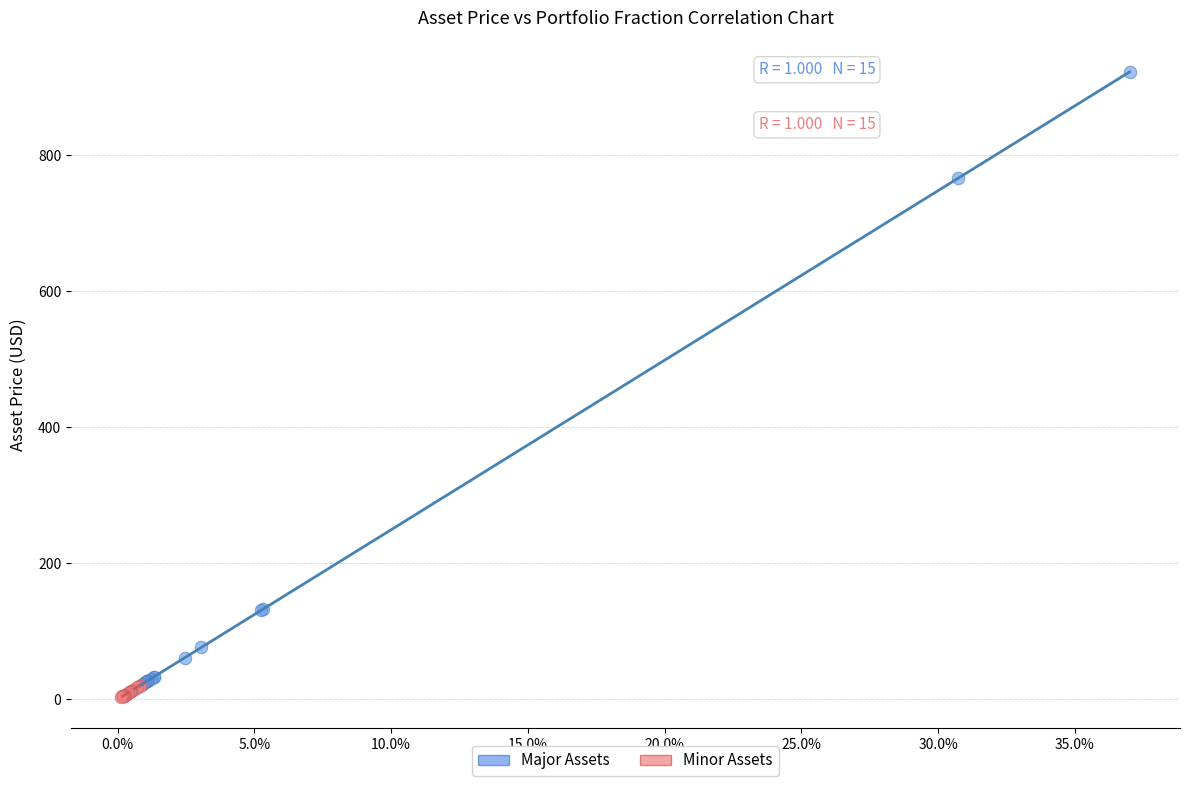

What are all the series names shown in the legend?

Major Assets, Minor Assets